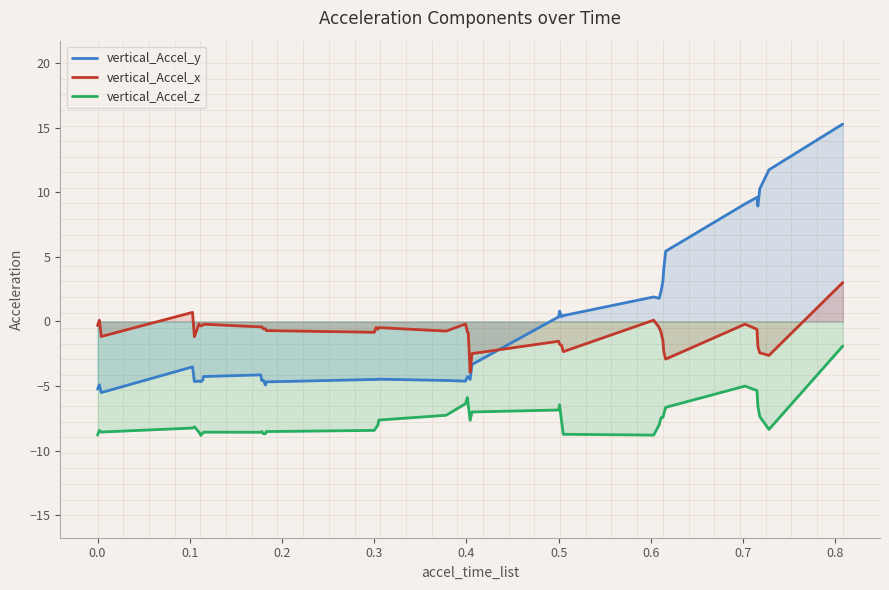

True or false: vertical_Accel_z and vertical_Accel_x cross at least once.

False